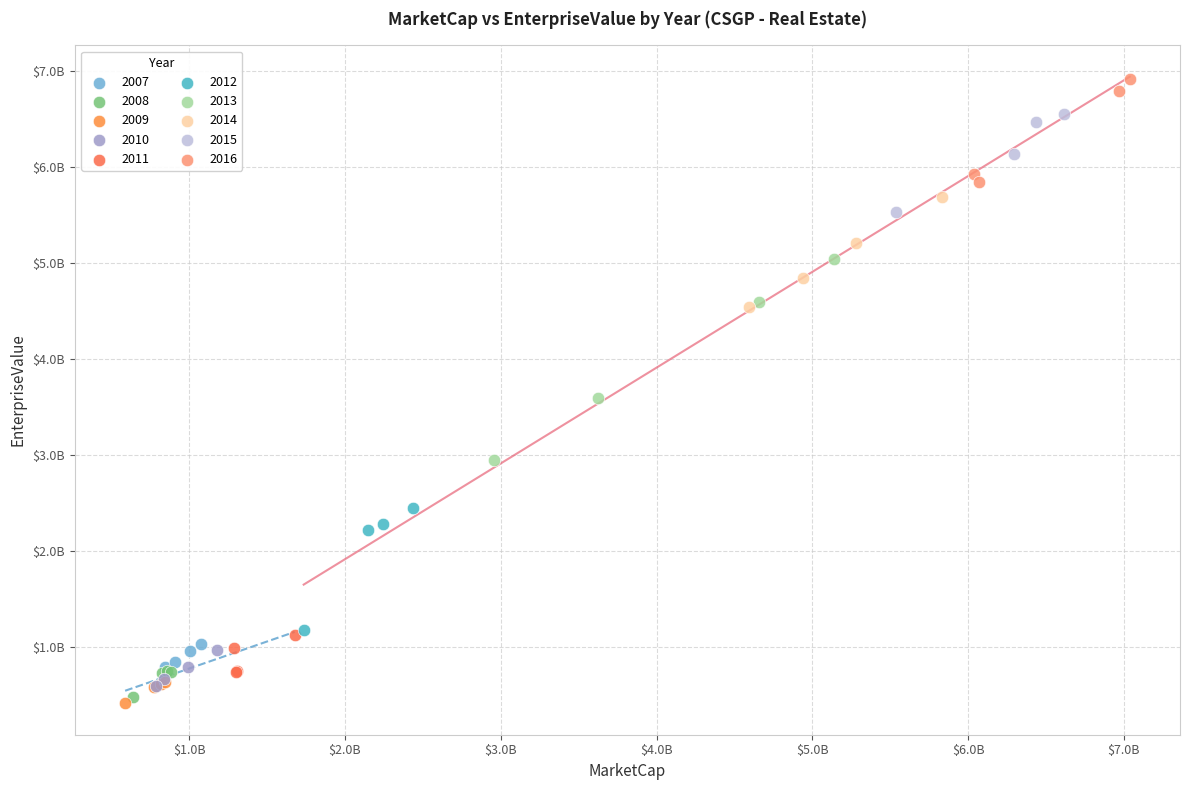

What are all the series names shown in the legend?

2007, 2008, 2009, 2010, 2011, 2012, 2013, 2014, 2015, 2016